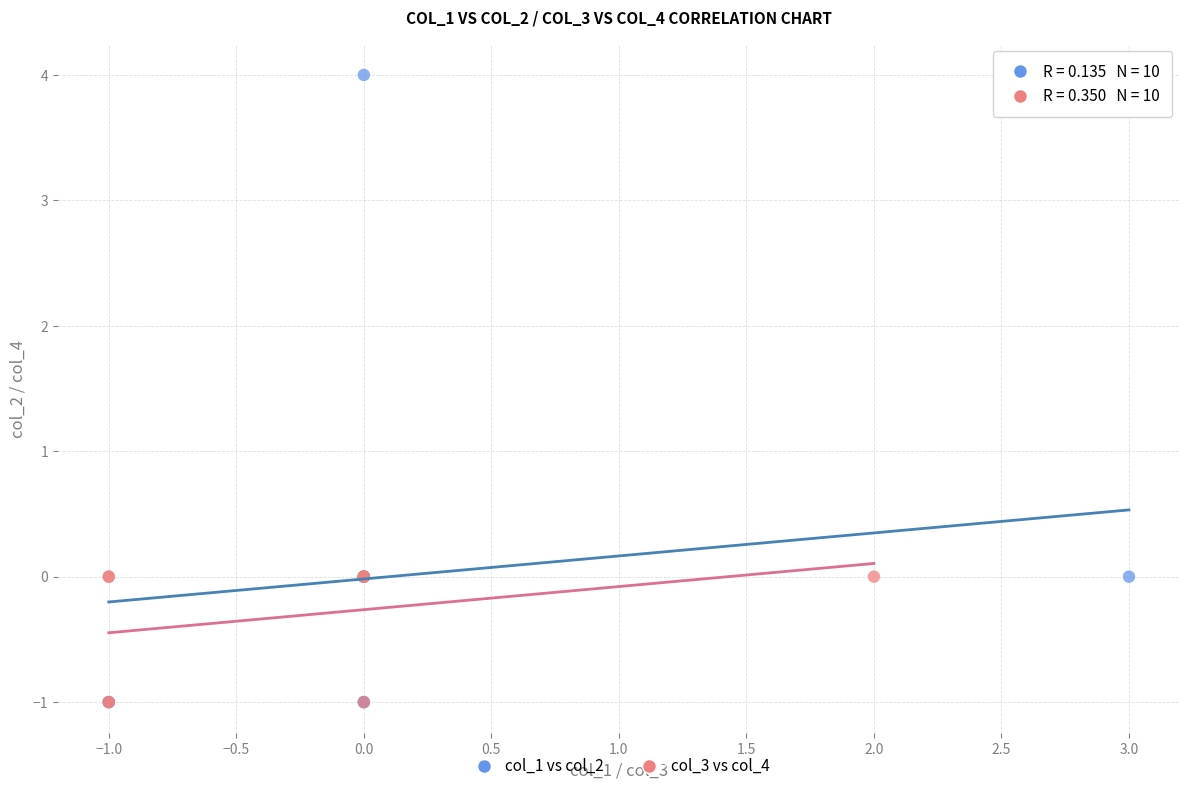

Which series contains the highest Y value?

col_1 vs col_2